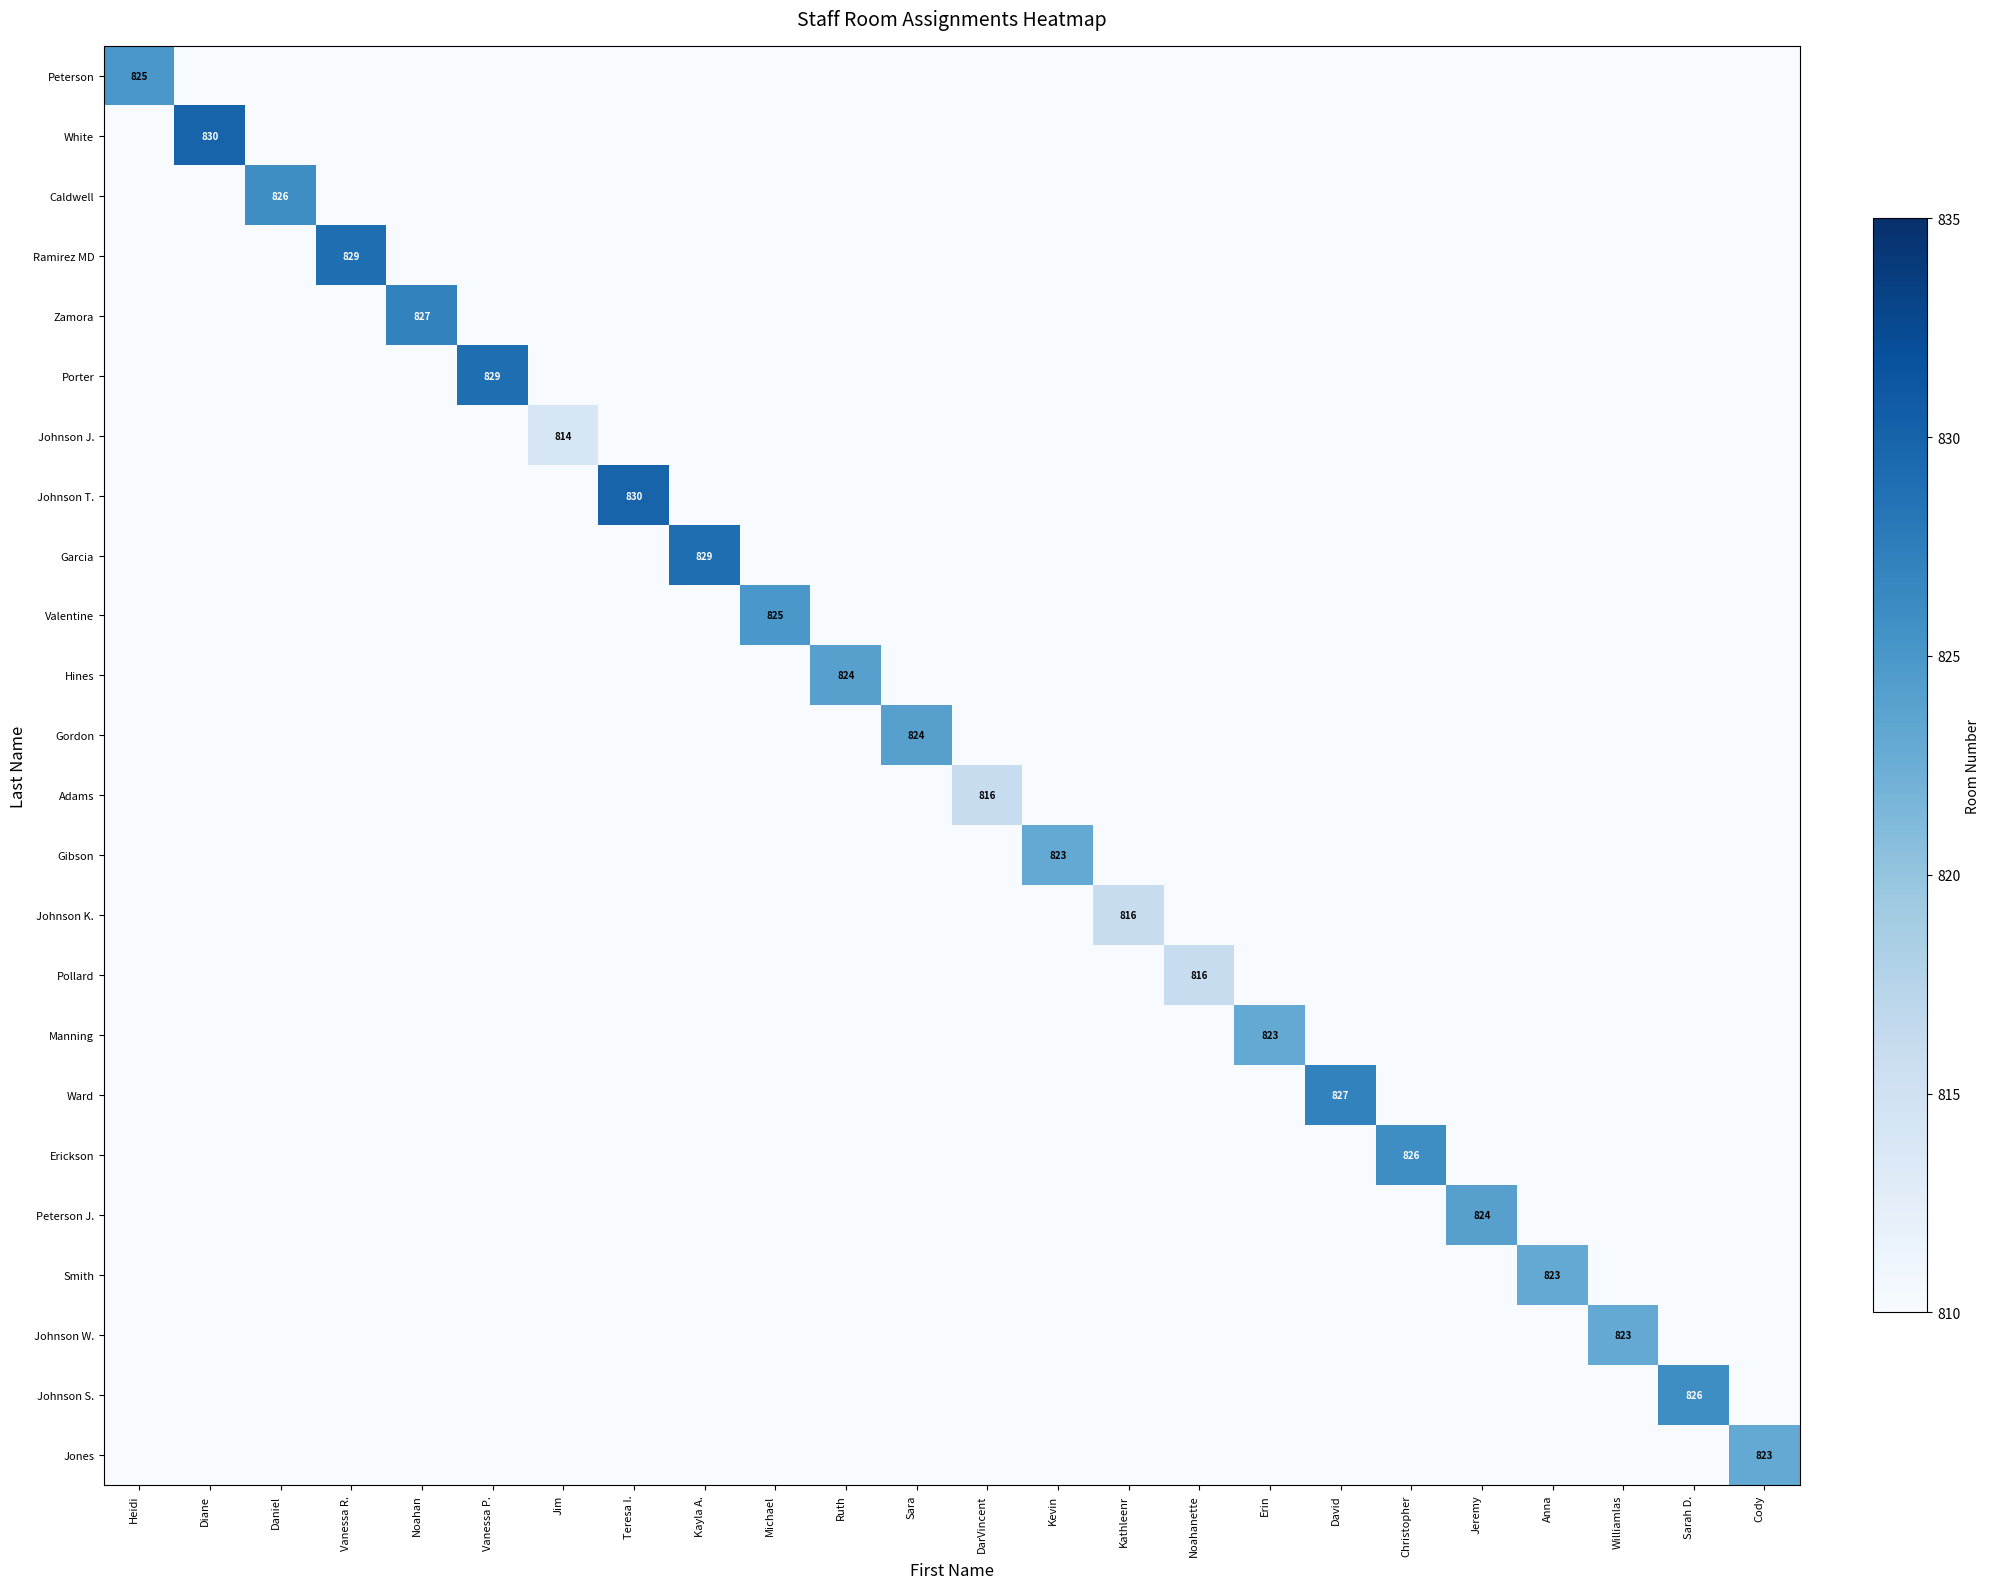

The Johnson J. series shows 814 at Jim. True or false?

True